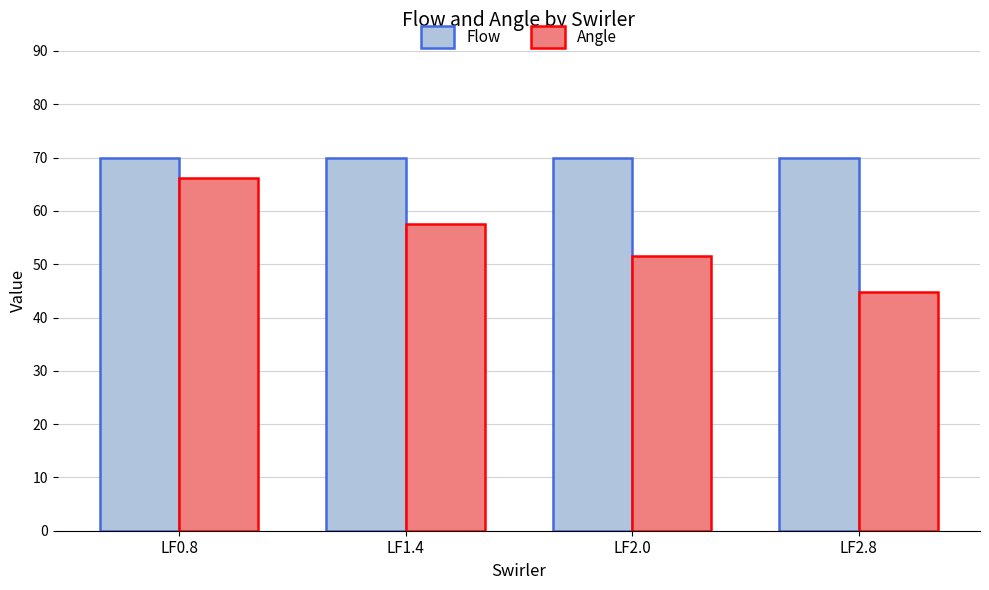

What is the minimum value shown in the chart?

44.8